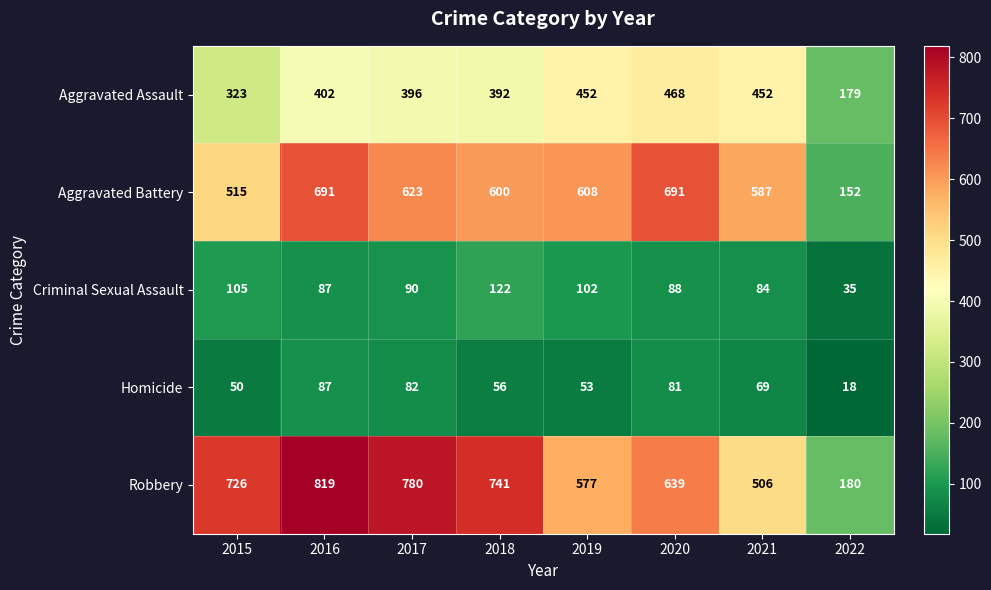

Rank the series at 2015 from lowest to highest value.

Homicide, Criminal Sexual Assault, Aggravated Assault, Aggravated Battery, Robbery